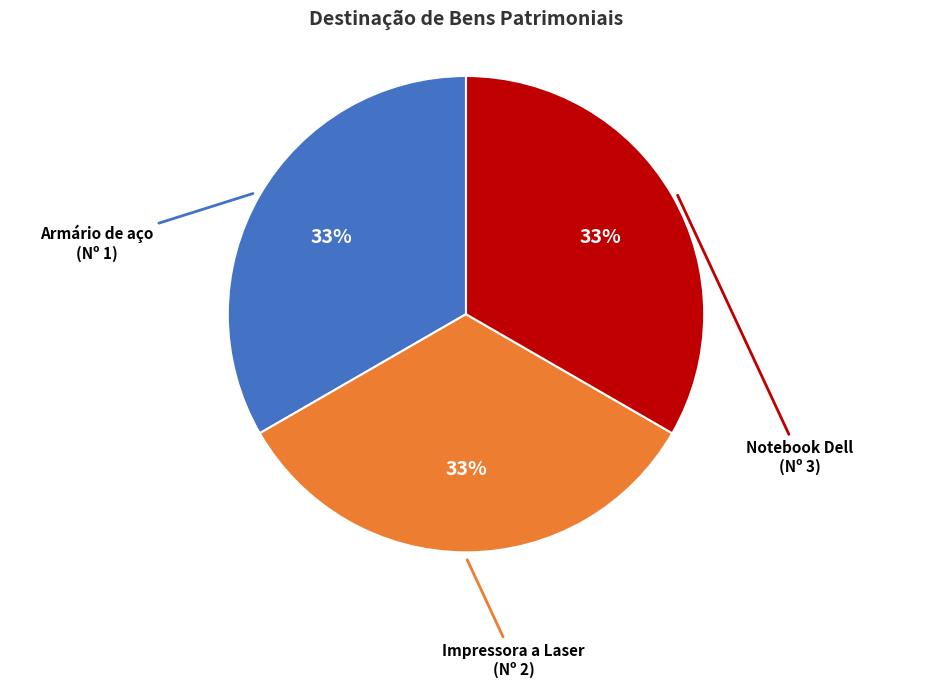

Combined, do Armário de aço (Nº 1) and Impressora a Laser (Nº 2) account for over 50%?

Yes